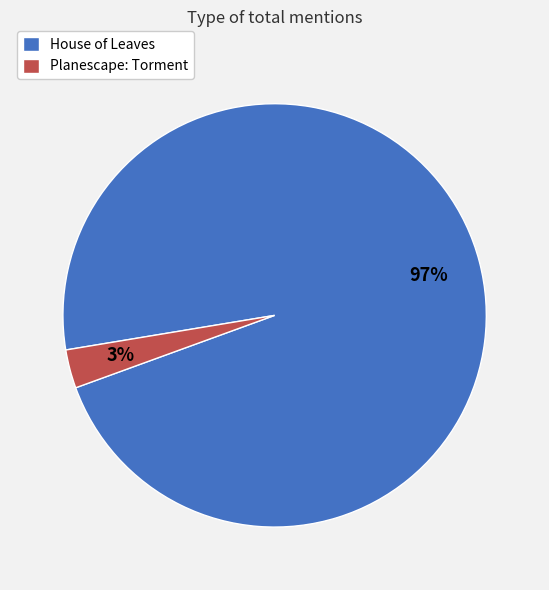

How many segments does this pie chart have?

2